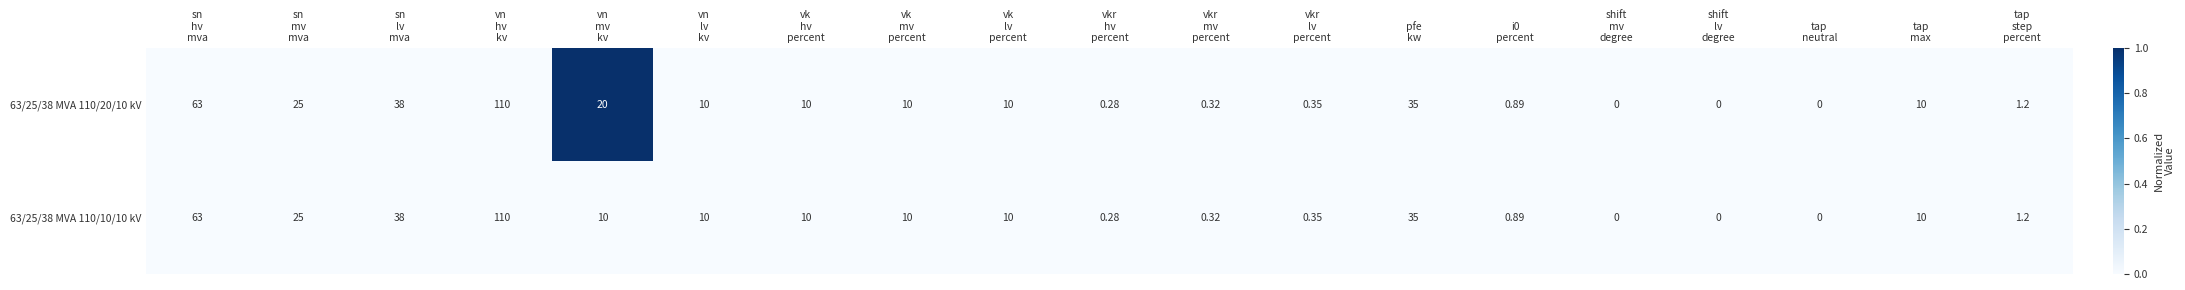

What is the greatest value displayed?

110.0